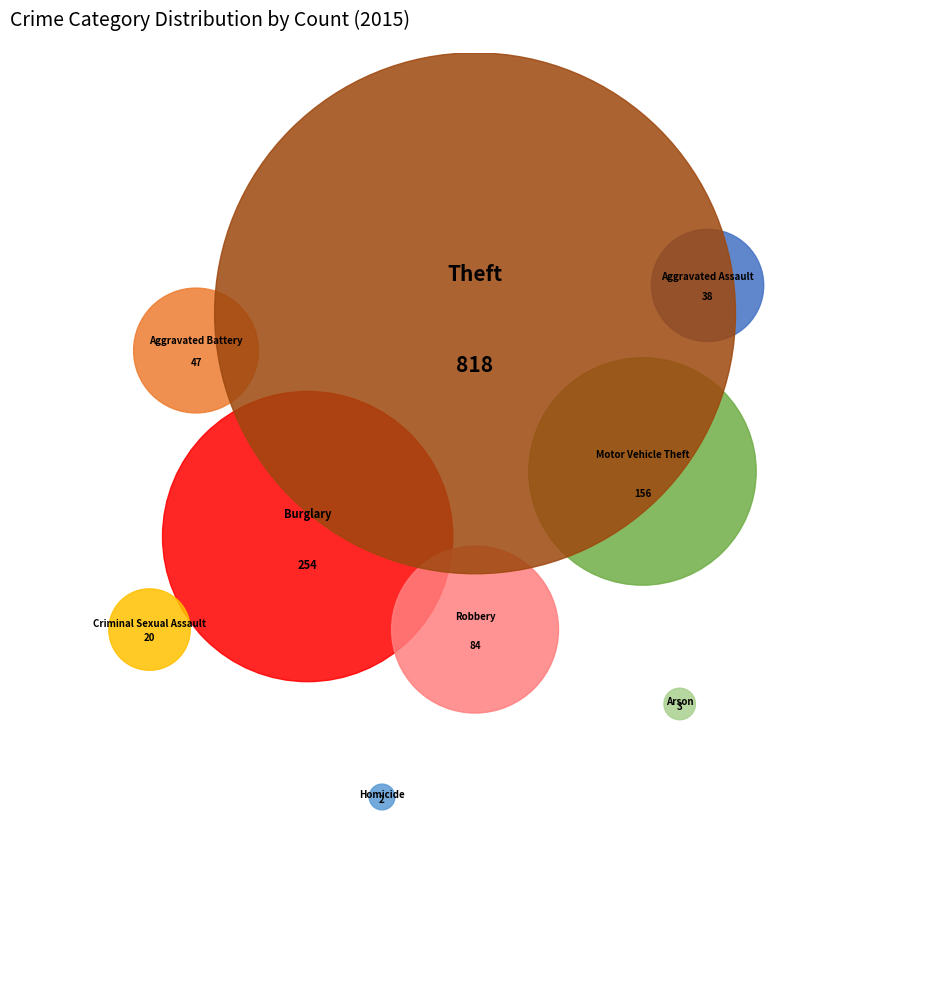

True or false: Motor Vehicle Theft accounts for 11% of the total.

True